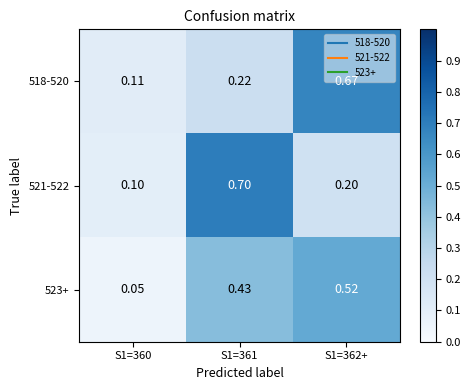

Is the value of 523+ at S1=362+ greater than the value of 518-520 at S1=361?

Yes